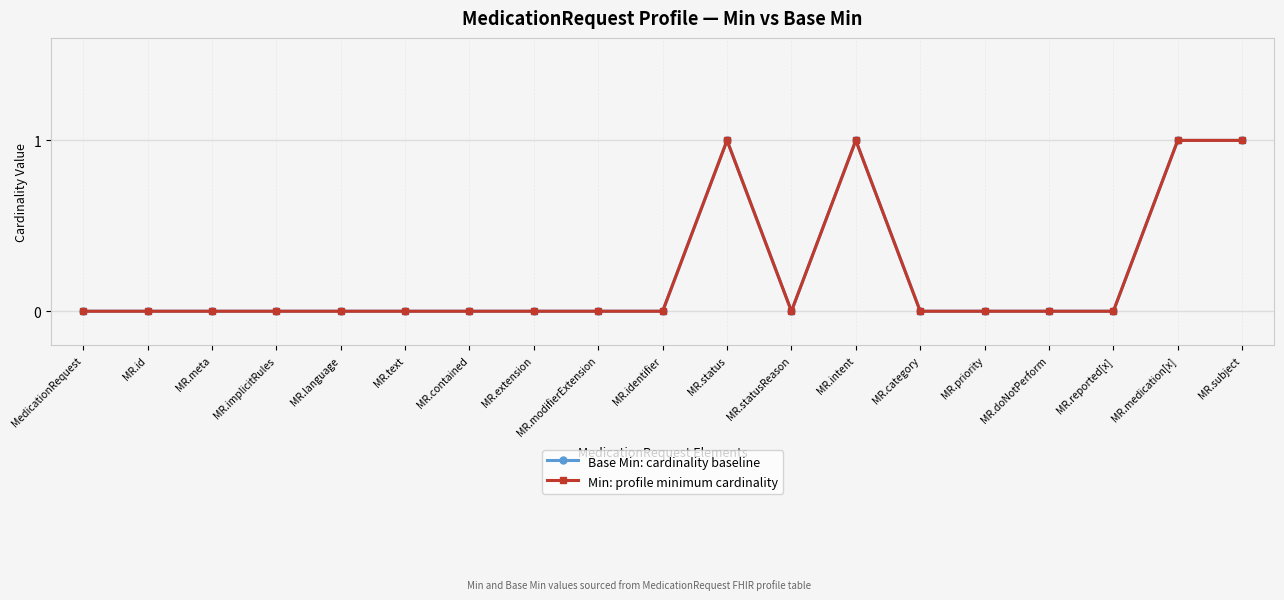

What is the difference between the maximum and minimum values in the Base Min: cardinality baseline series?

1